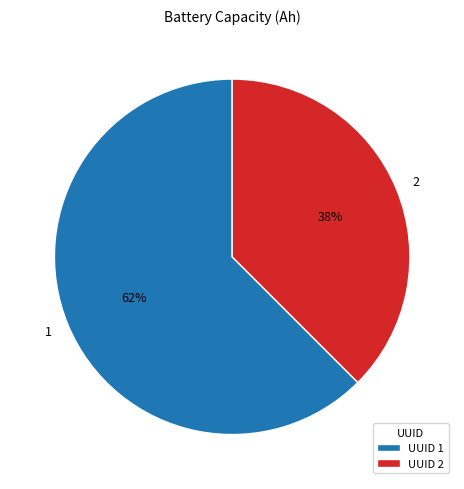

How many segments does this pie chart have?

2